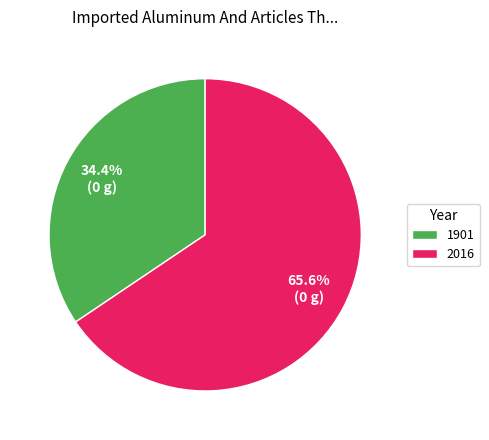

Is it true that 1901 is 34% of the pie?

True